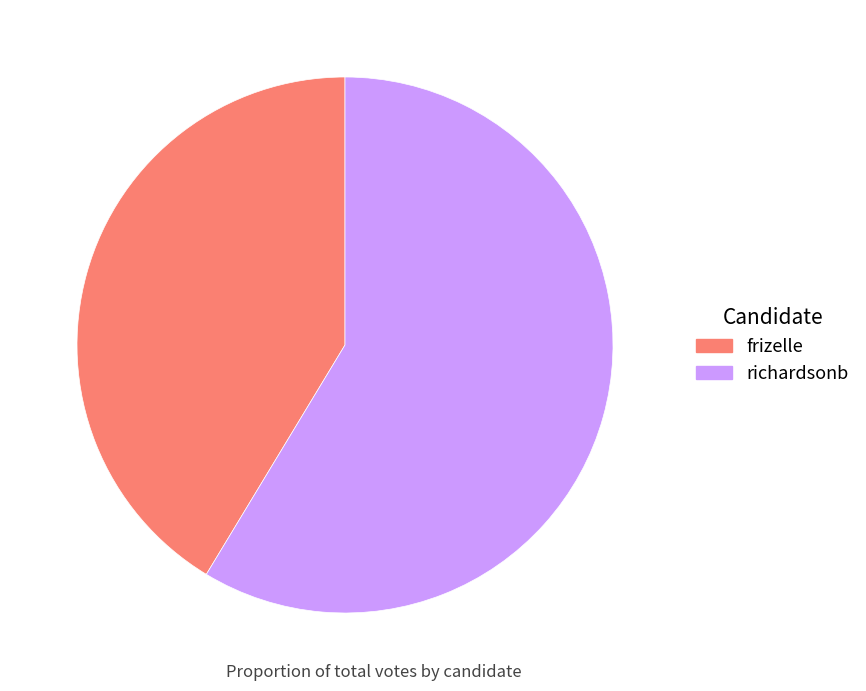

Is the sum of frizelle and richardsonb greater than half?

Yes